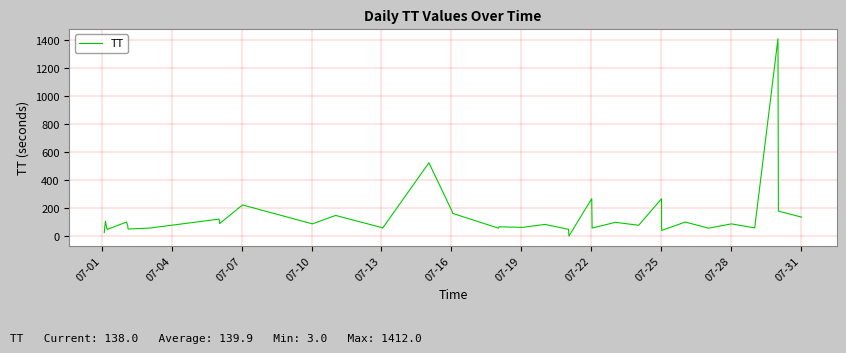

What is the difference between the maximum and second lowest values?

1384